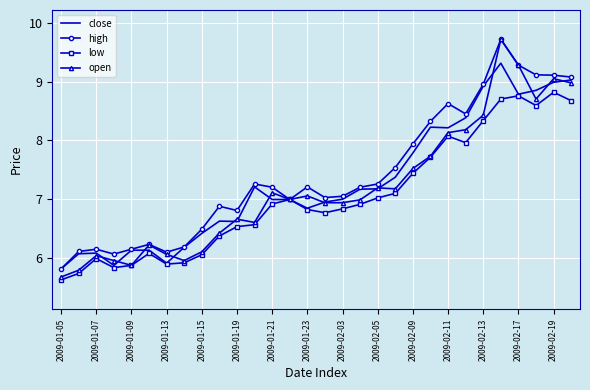

Which series has the widest spread of values?

open